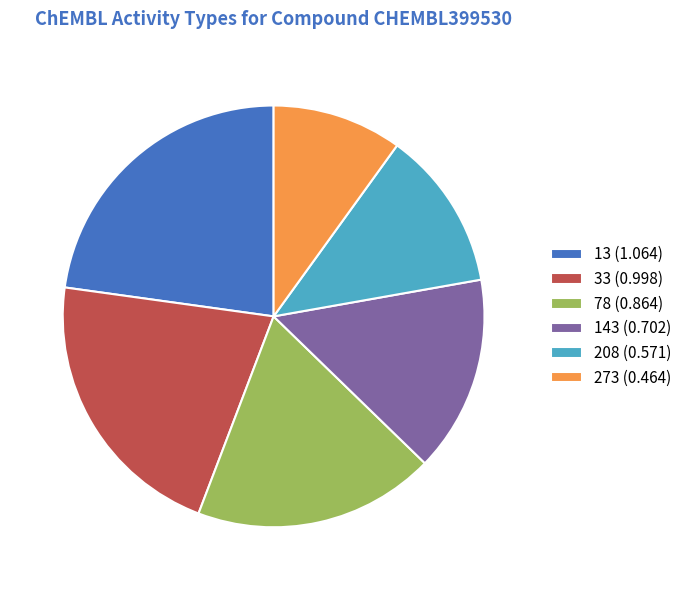

Rank the categories by value from lowest to highest.

273, 208, 143, 78, 33, 13